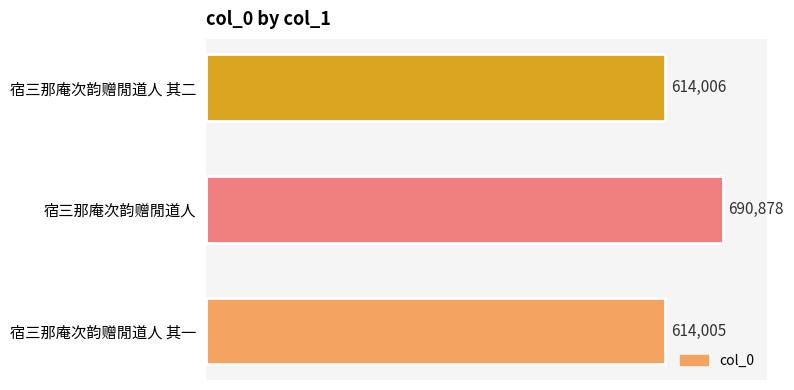

What is the sum of the values at 宿三那庵次韵赠閒道人 其二 and 宿三那庵次韵赠閒道人 其一?

1228011